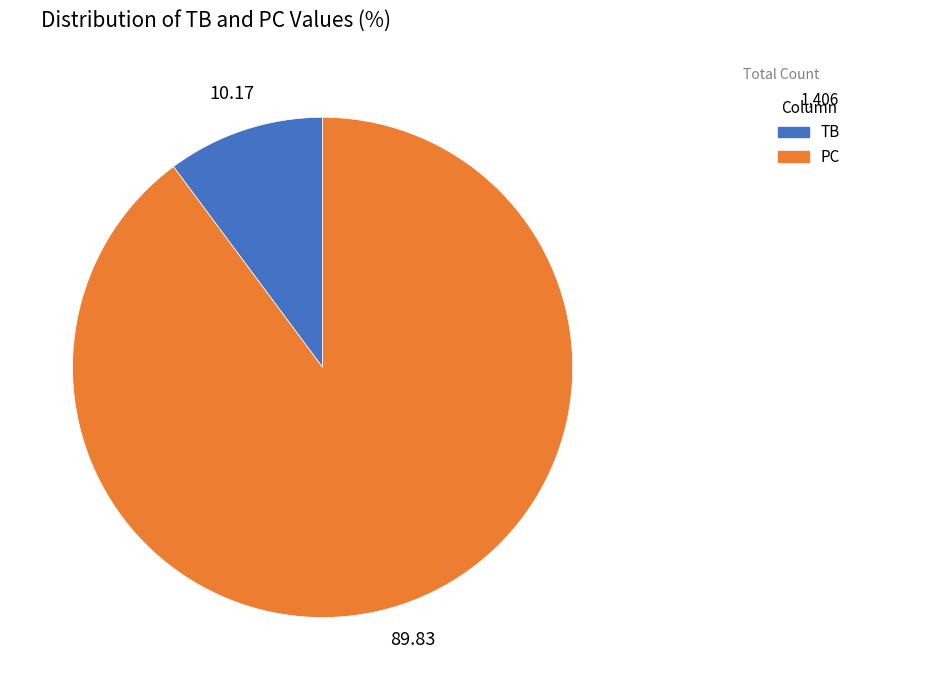

Which category has the smallest portion of the pie?

TB